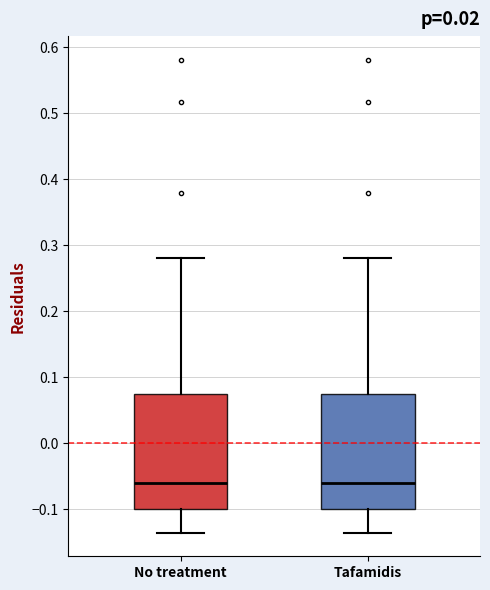

Reading left to right, transcribe this box plot: for each box, give where its median line is, the range the box spans, and where its two whiskers end, as read against the y-axis. The values are not printed on the chart, so give them approximately, as read against the axis.

No treatment: median -0.06, box -0.10 to 0.07, whiskers -0.14 to 0.28
Tafamidis: median -0.06, box -0.10 to 0.07, whiskers -0.14 to 0.28